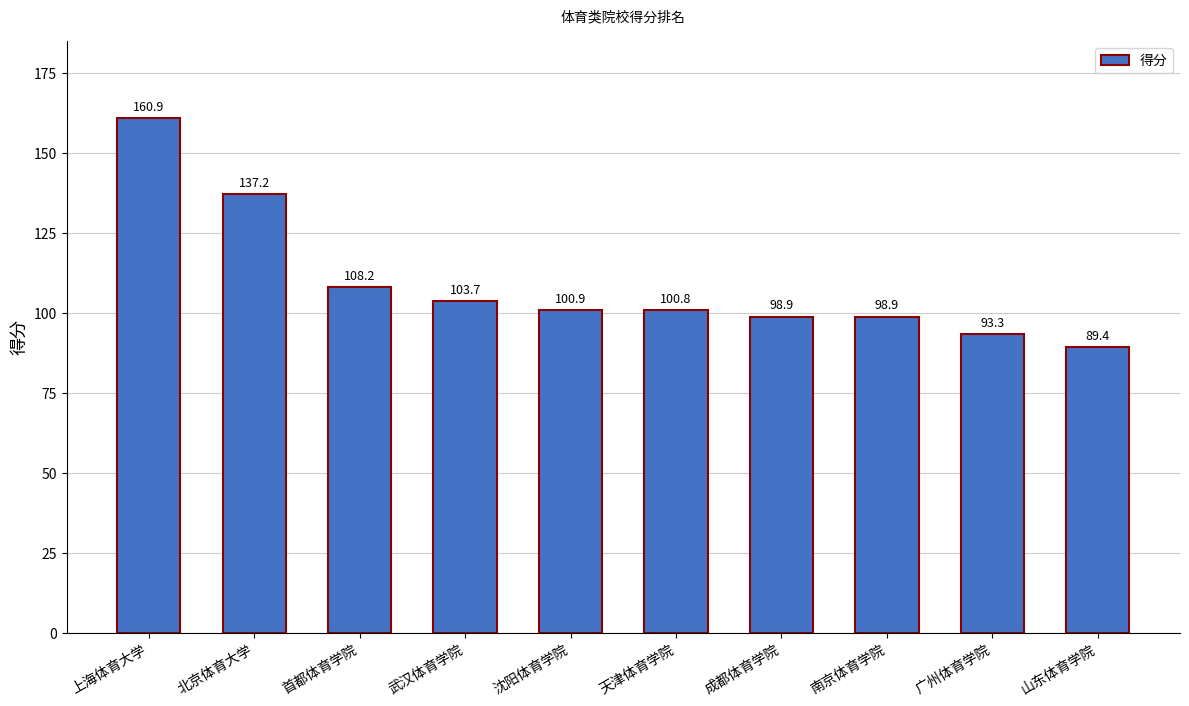

How many series are shown in this chart?

1